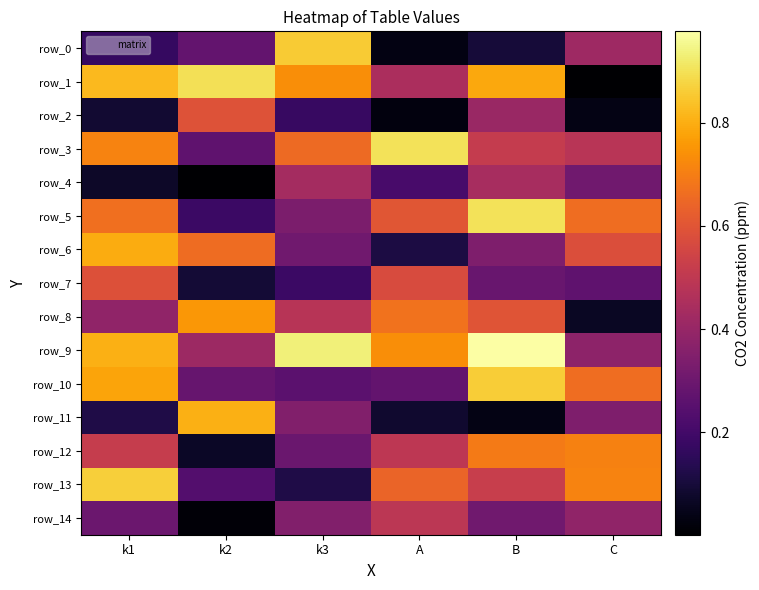

What is the spread (max minus min) of values at k3?

0.8